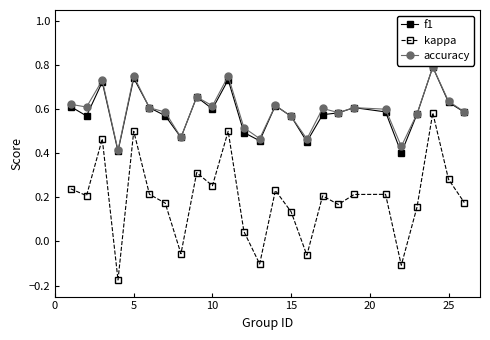

Which series has the largest range (max minus min)?

kappa